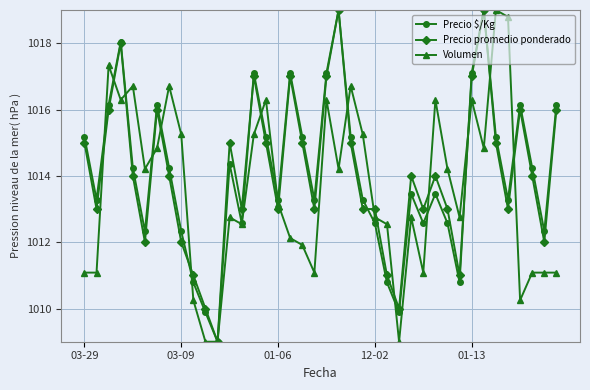

True or false: Precio $/Kg has more than 2 interior local peaks.

True